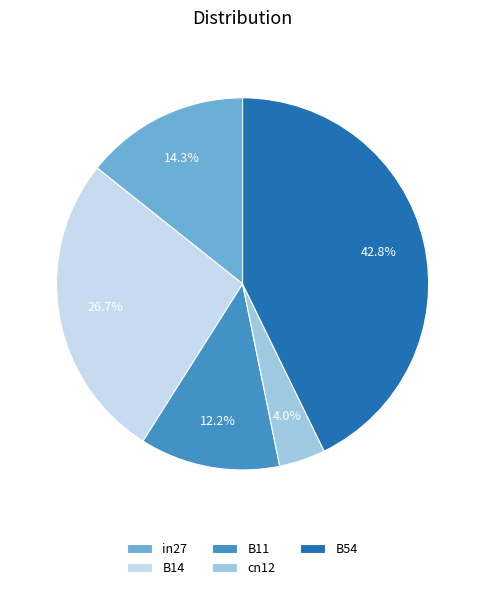

Which slice is the smallest?

cn12